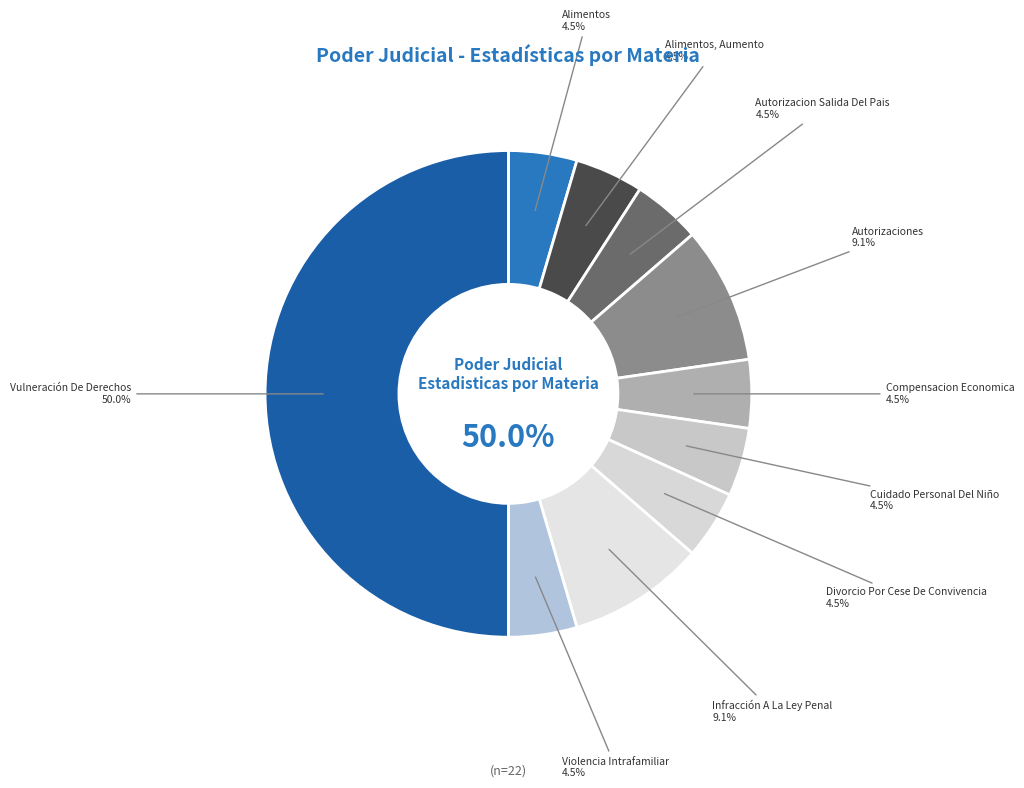

Do Infracción A La Ley Penal and Violencia Intrafamiliar together represent more than half of the pie?

No